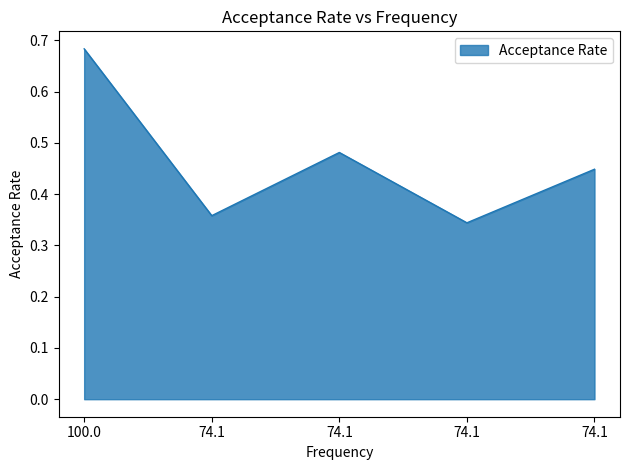

How many lines are shown in the chart?

1